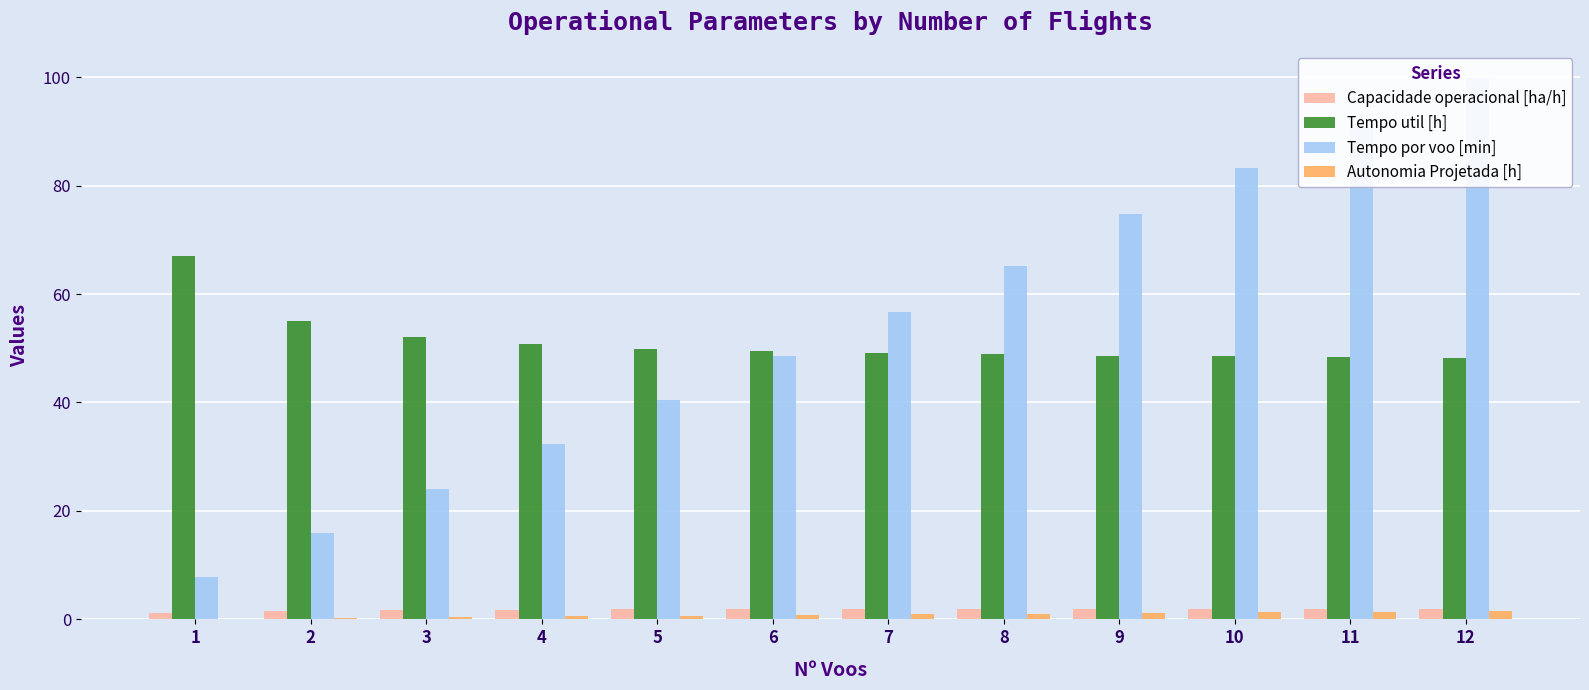

What is the difference between the second highest and second lowest values in the Autonomia Projetada [h] series?

1.1